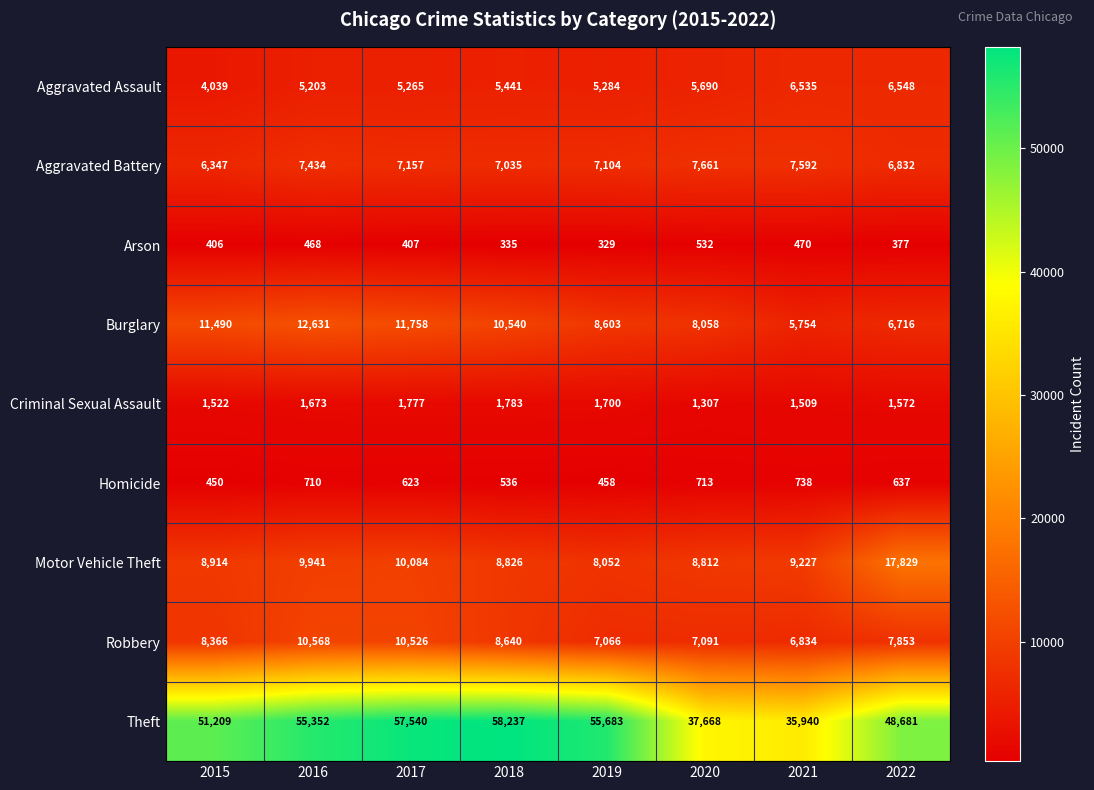

Which series has the largest range (max minus min)?

Theft